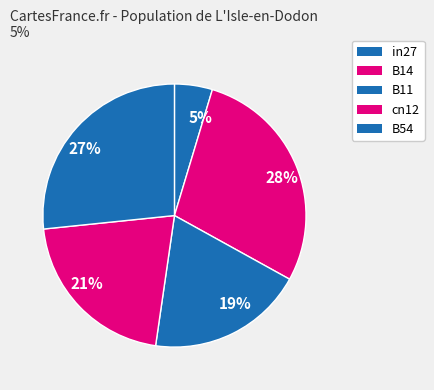

To the nearest percent, what portion does B14 represent?

28%